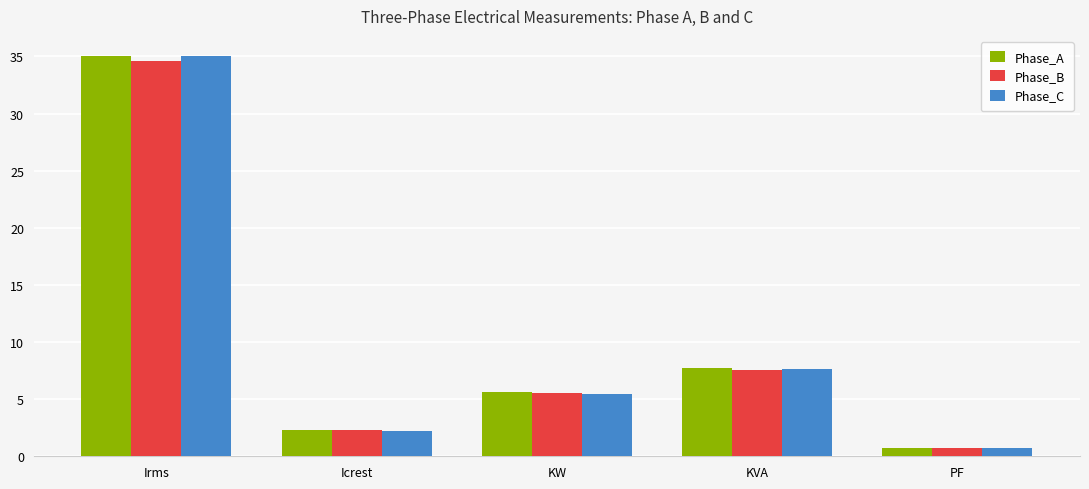

Where does the Phase_B series first go above 5?

Irms